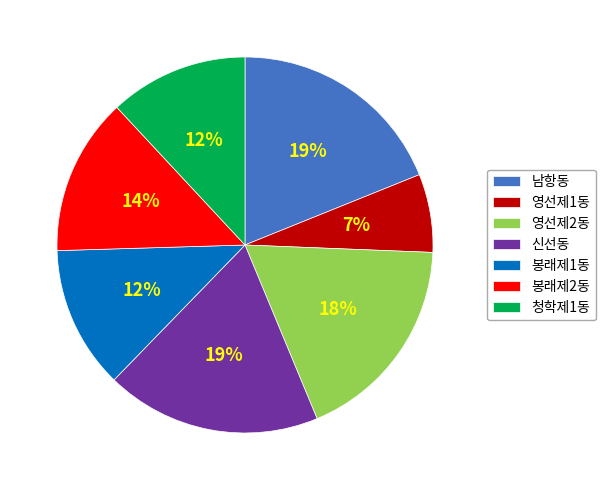

Count the number of slices in the pie.

7